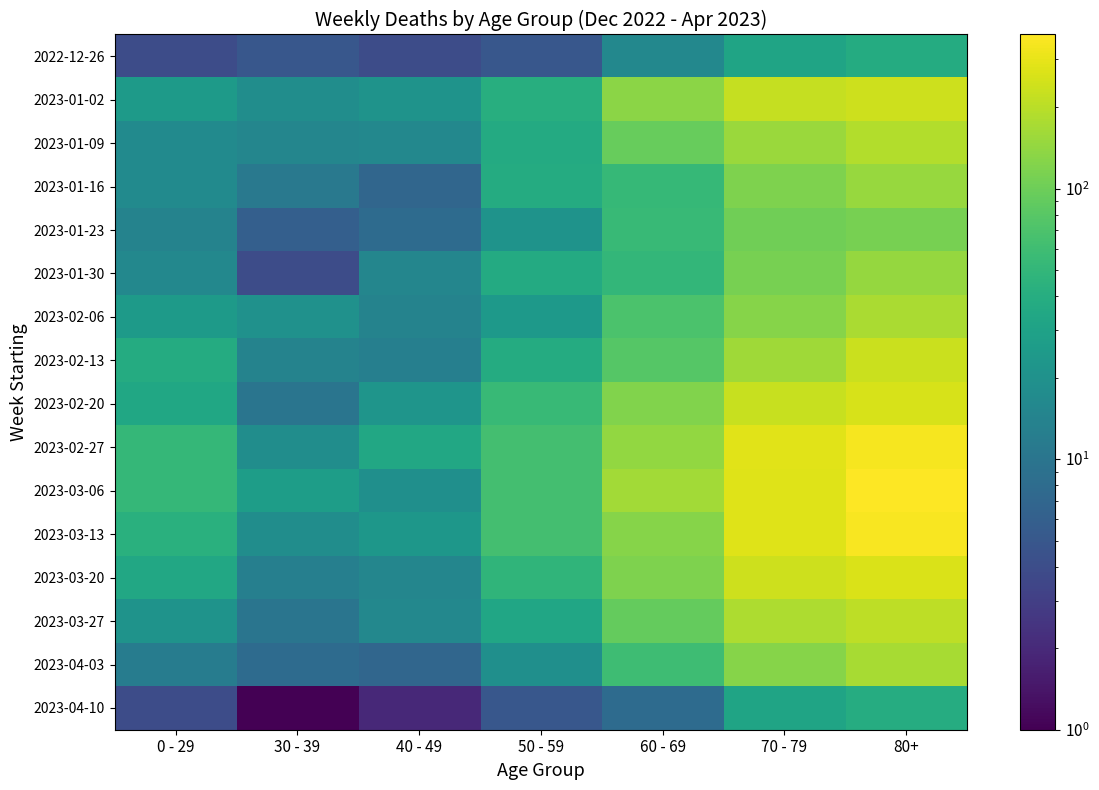

Between 70 - 79 and 30 - 39, which is larger?

70 - 79